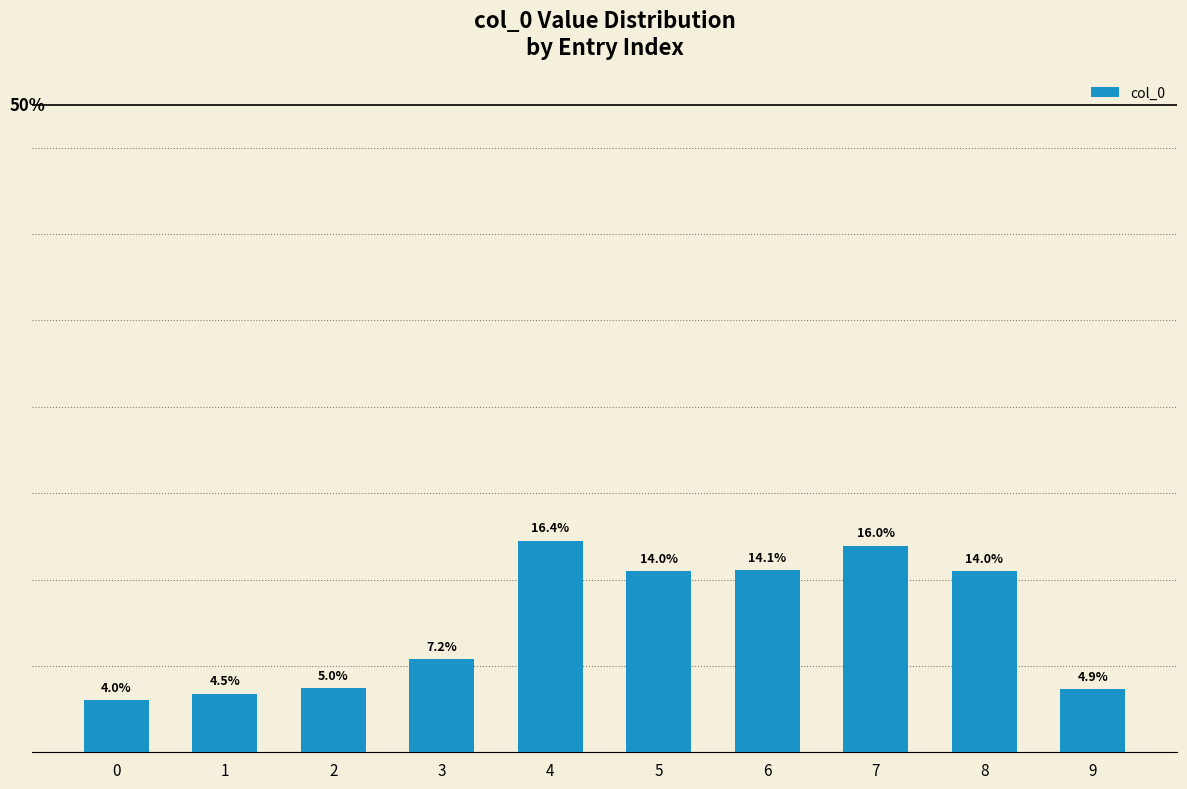

Does the chart contain any negative values?

No